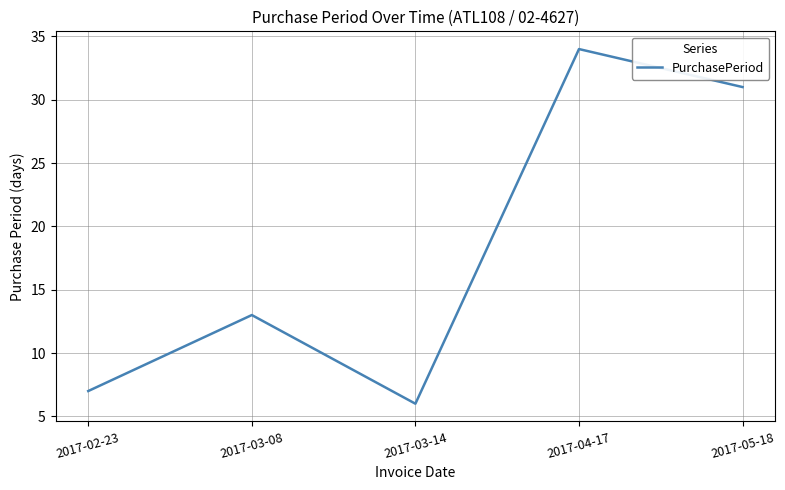

How many interior local valleys (lower than both neighbors) does the data have?

1